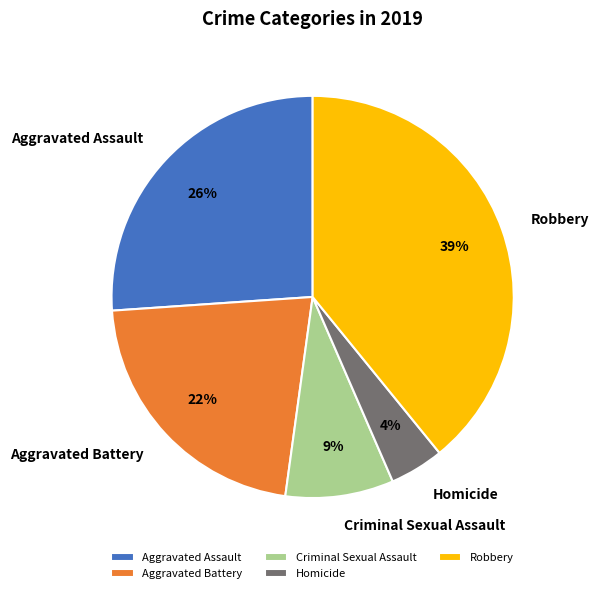

Between Homicide and Criminal Sexual Assault, which is larger?

Criminal Sexual Assault